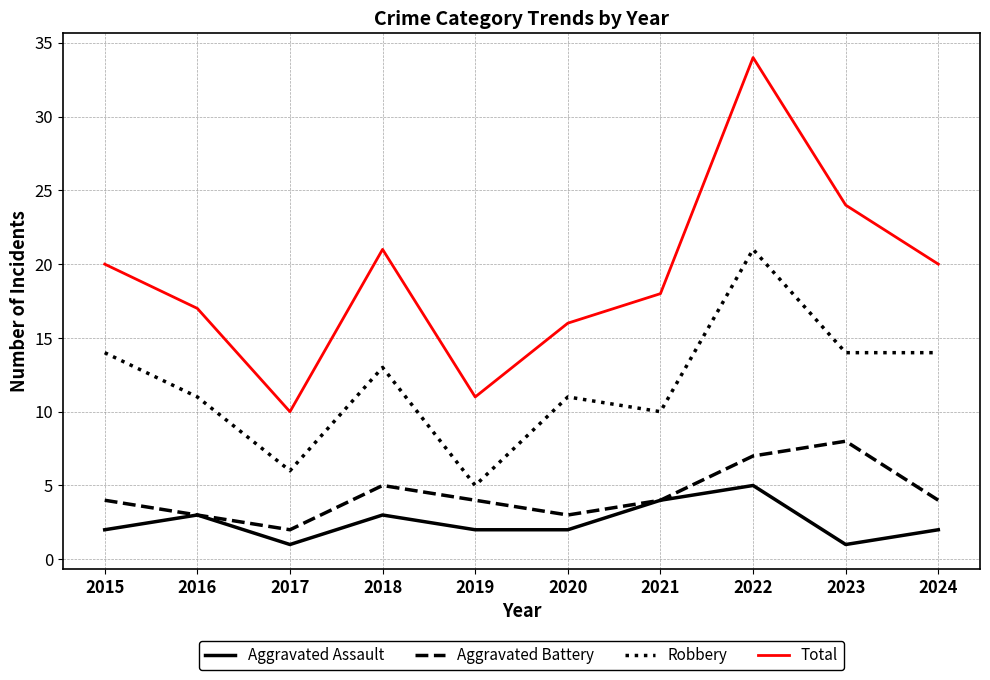

What is the sum of all Aggravated Battery values?

44